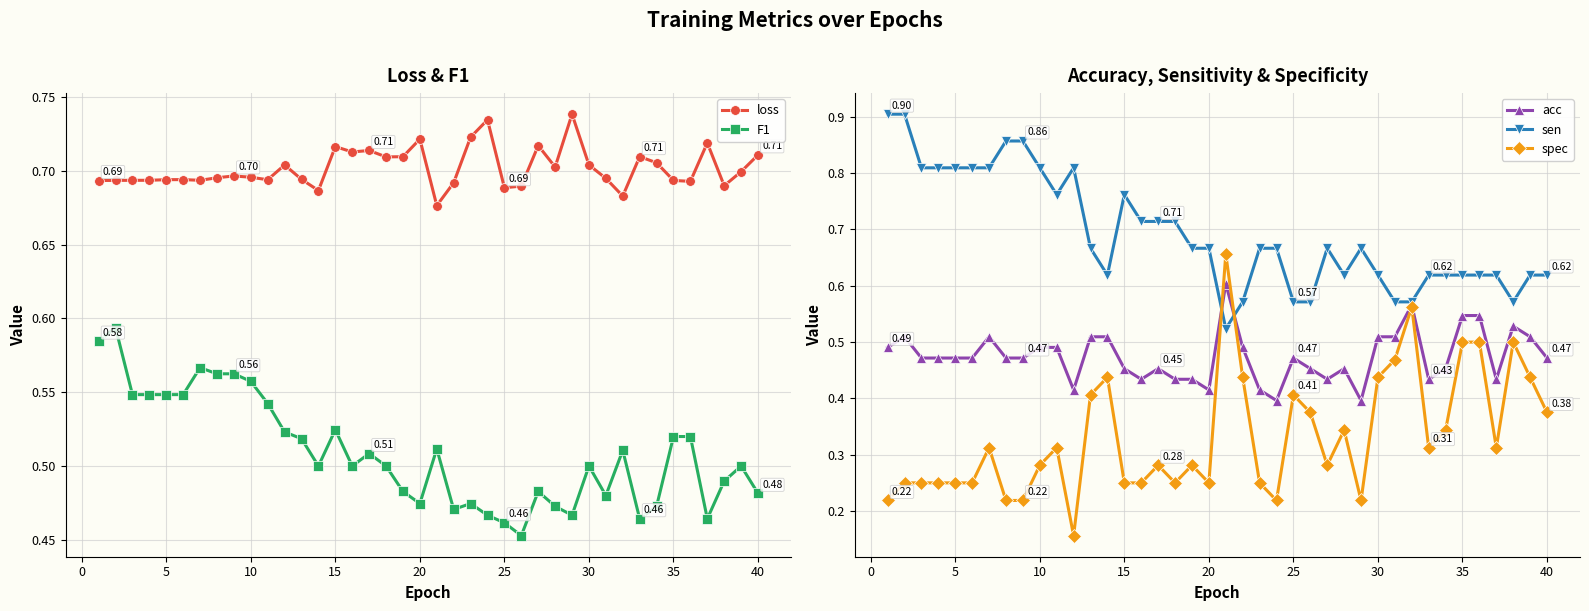

How many lines are shown in the chart?

5